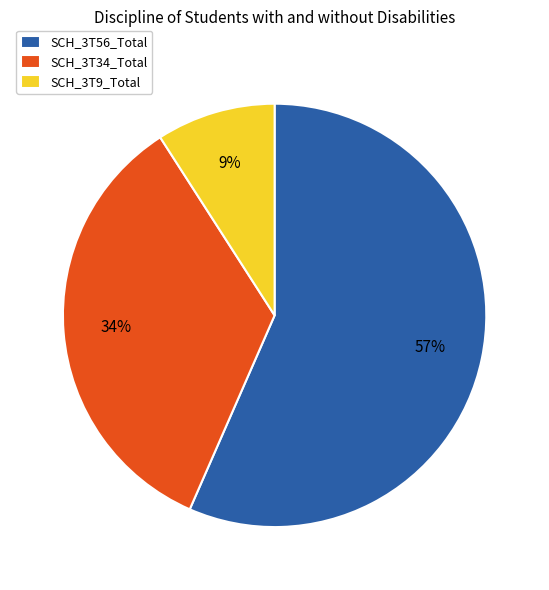

Do SCH_3T9_Total and SCH_3T34_Total together represent more than half of the pie?

No